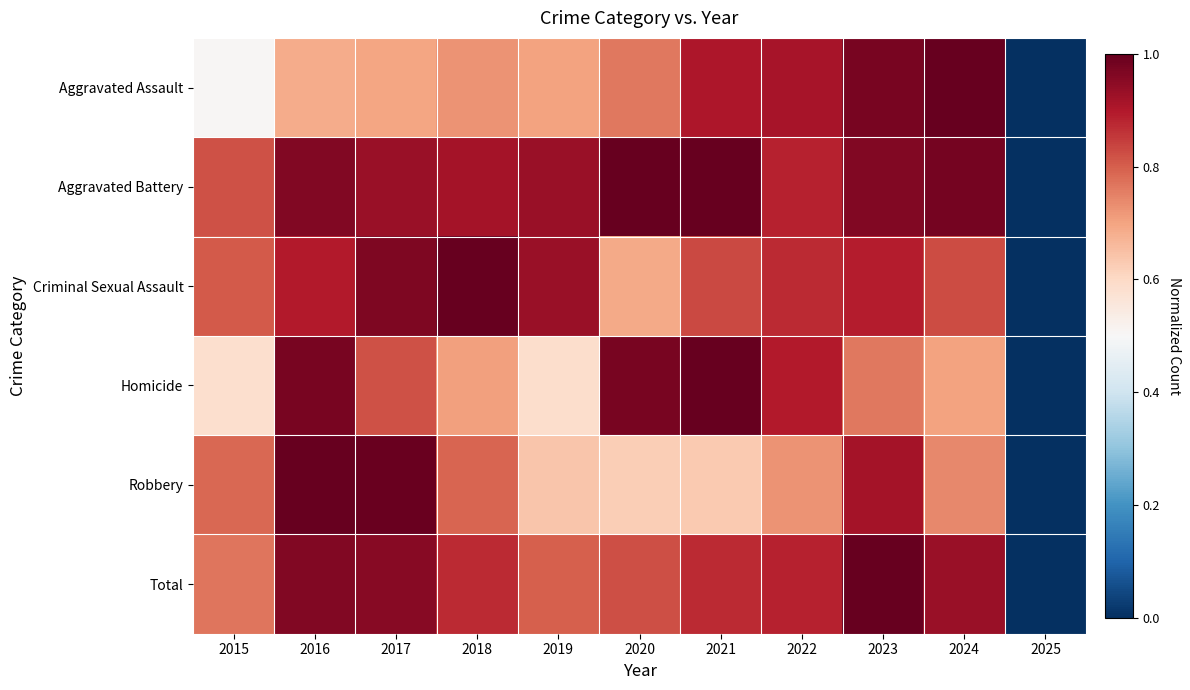

At 2018, list the series in order from largest to smallest.

Criminal Sexual Assault, Aggravated Battery, Total, Robbery, Aggravated Assault, Homicide